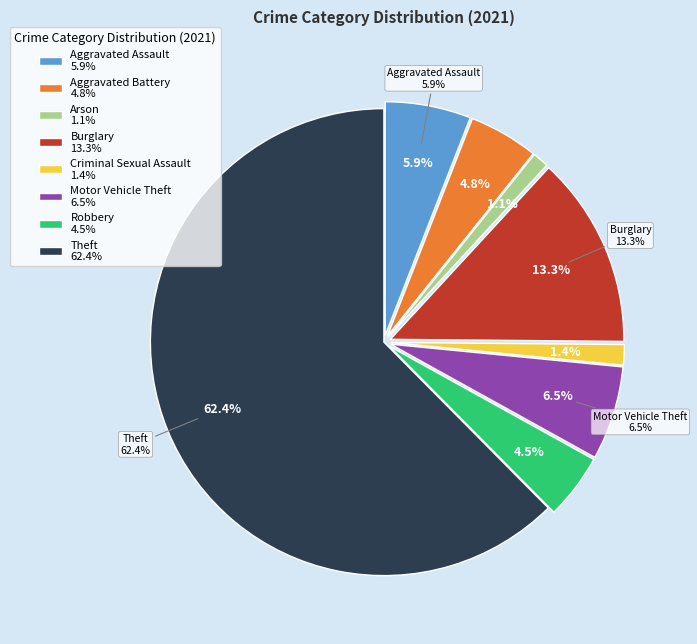

What portion of the pie excludes Motor Vehicle Theft?

93.5%